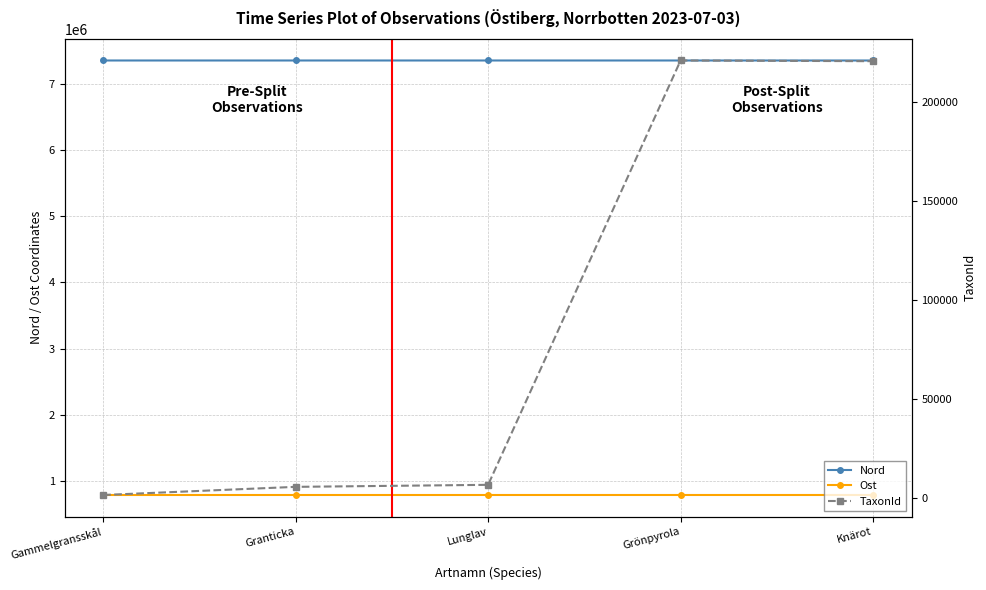

True or false: TaxonId has a value of 448 at Gammelgransskål.

False